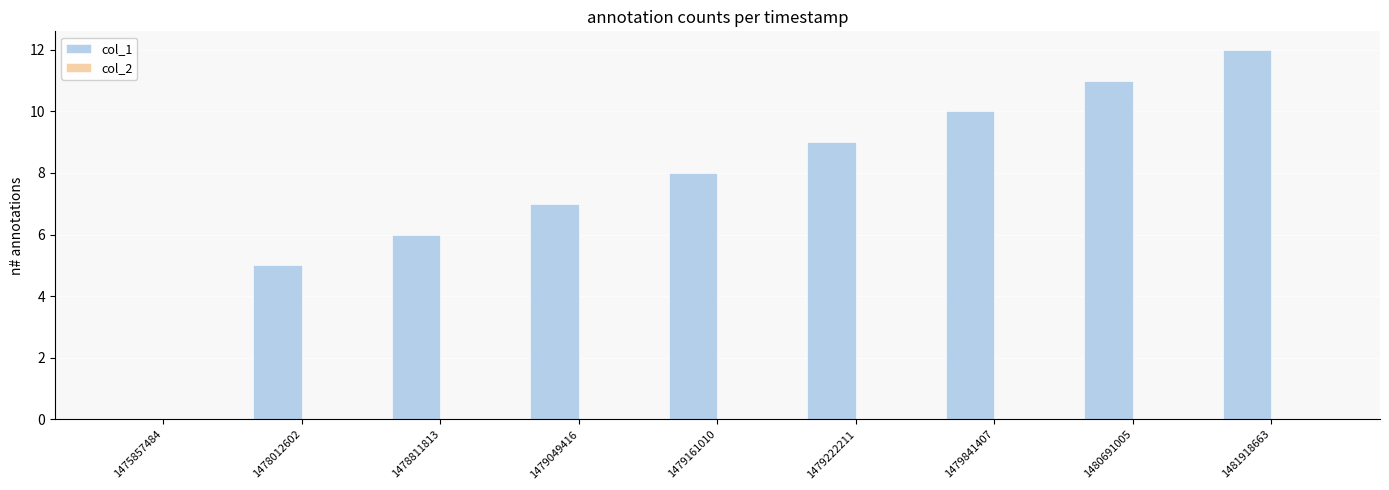

What is the greatest value displayed?

12